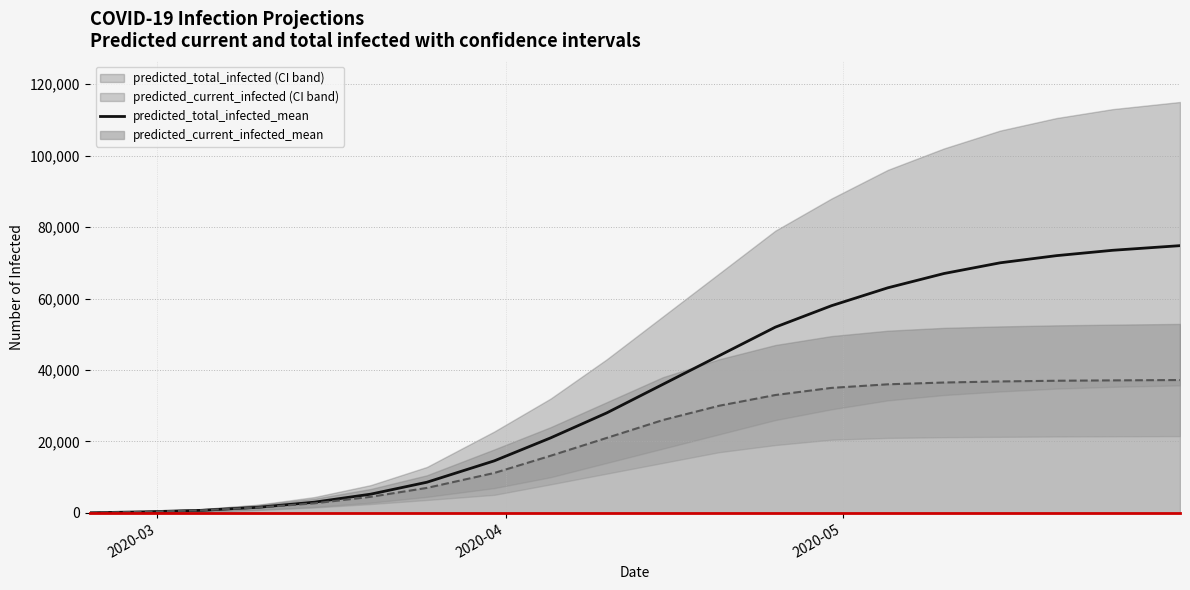

What is the highest value of the predicted_current_infected_mean series?

37200